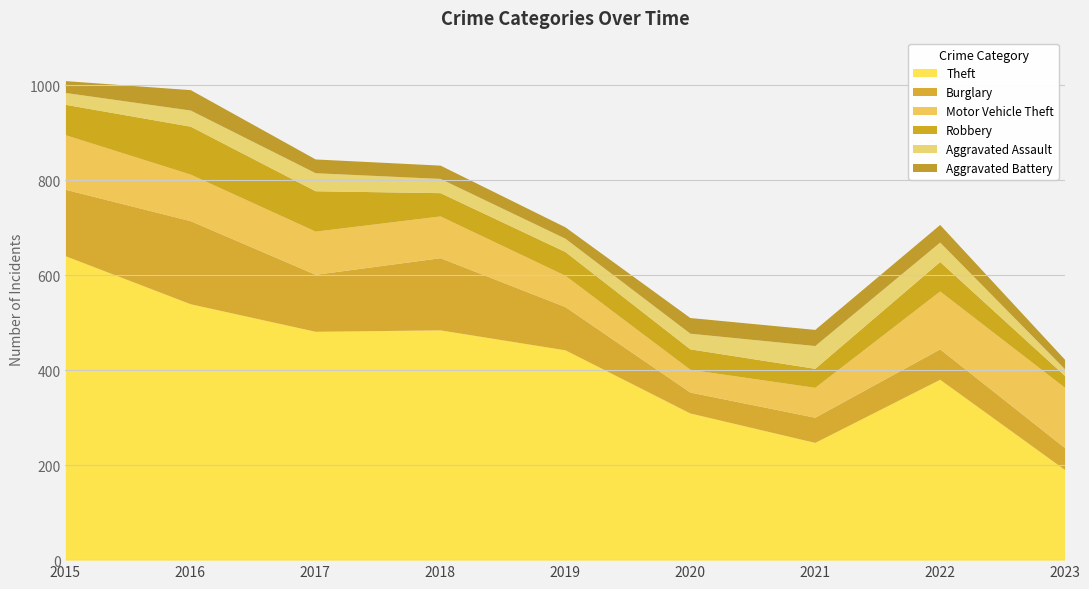

What are all the series names shown in the legend?

Theft, Burglary, Motor Vehicle Theft, Robbery, Aggravated Assault, Aggravated Battery